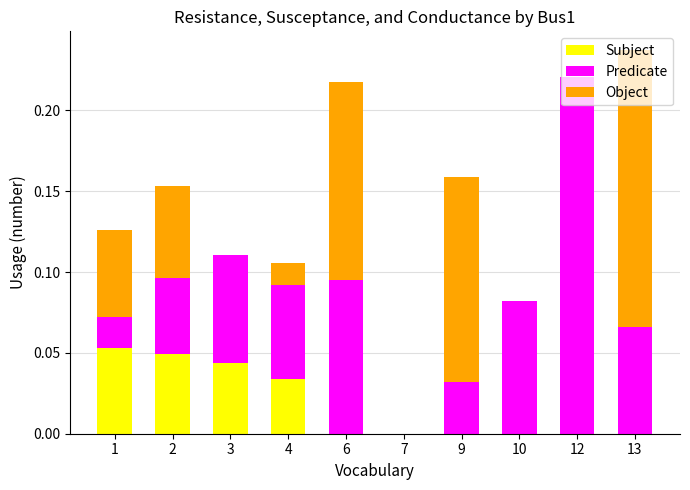

At which category is the sum across all series the highest?

13